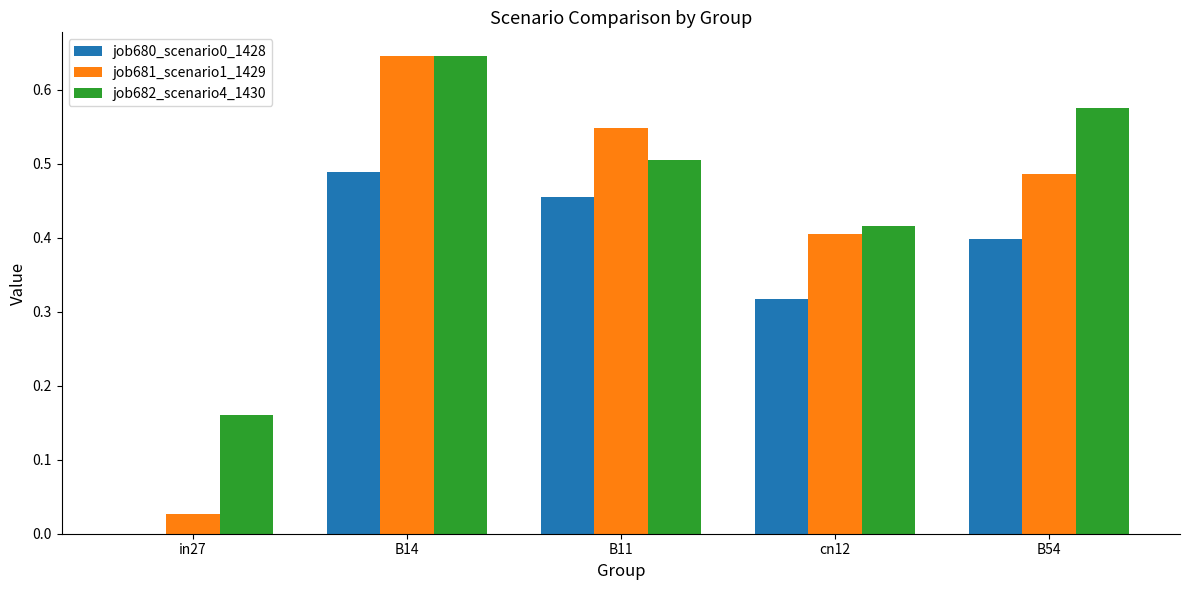

True or false: job681_scenario1_1429 has a value of 0.2 at B11.

False